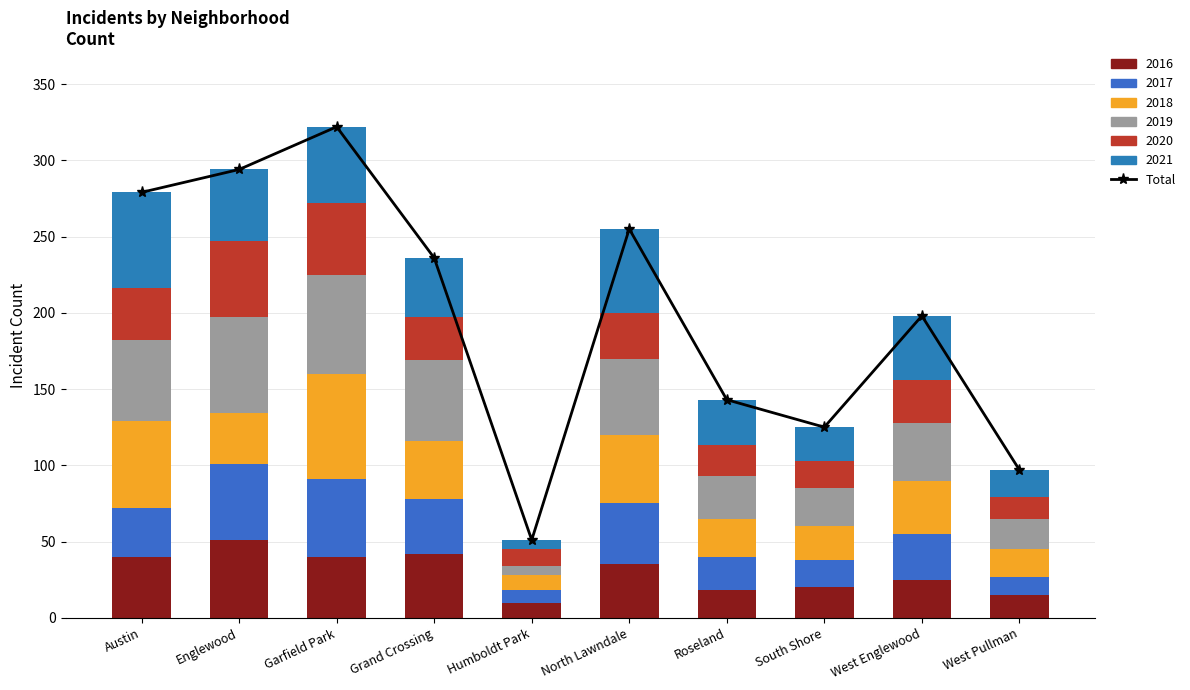

What position from the left is Roseland?

7